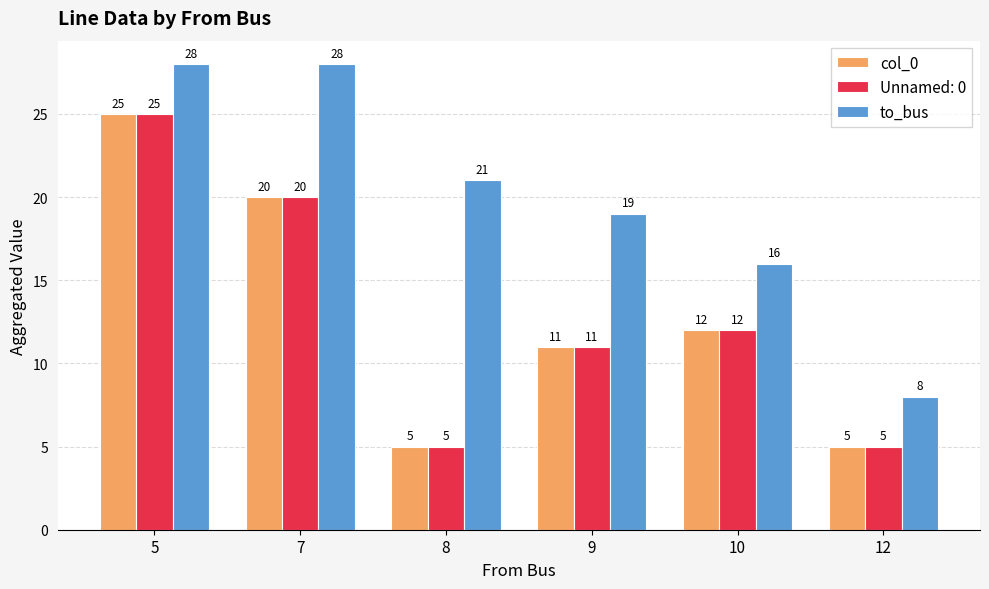

Between 10 and 12, which series saw the biggest shift?

to_bus